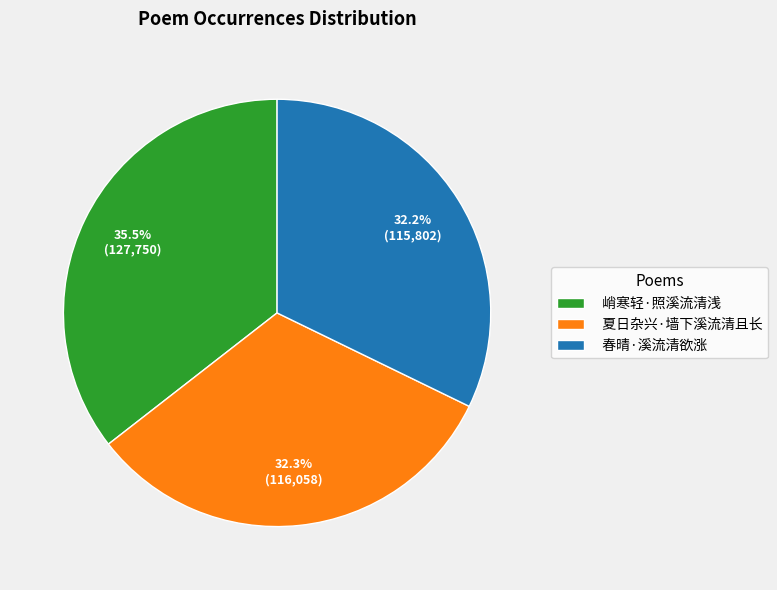

Which slice is the largest?

峭寒轻·照溪流清浅